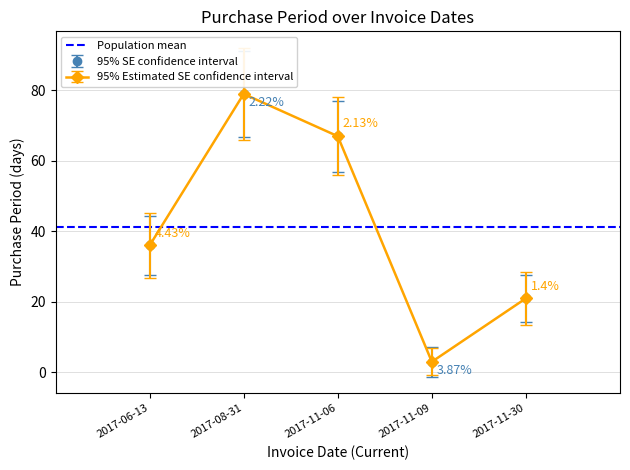

Reading left to right, transcribe all the data shown in this chart.

2017-06-13=36	2017-08-31=79	2017-11-06=67	2017-11-09=3	2017-11-30=21